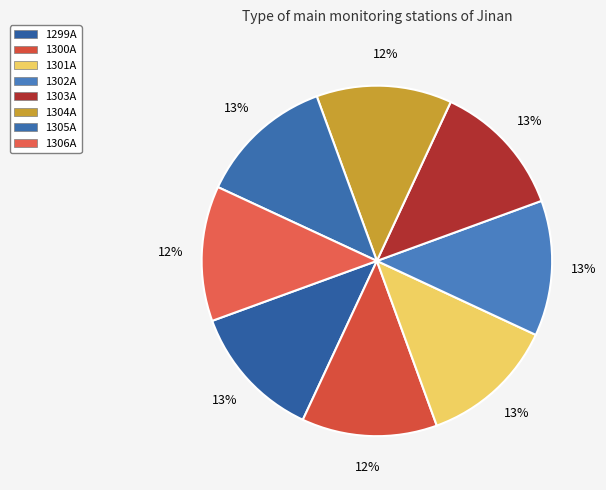

Count the number of slices in the pie.

8